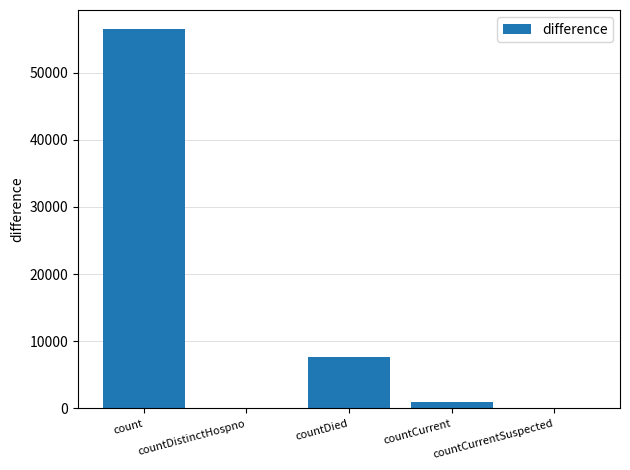

At which category does the chart reach its peak across all series?

count